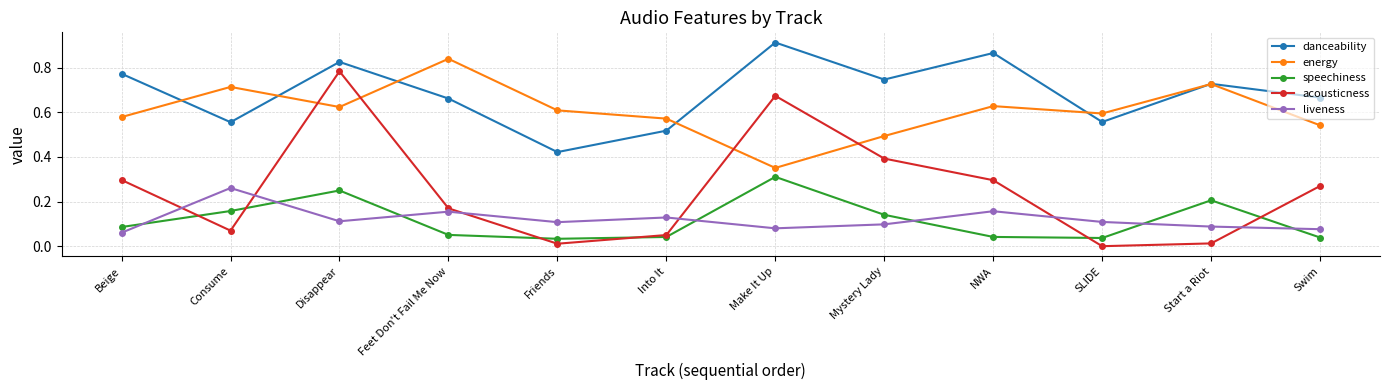

Between which two adjacent categories do danceability and energy first intersect?

Beige and Consume